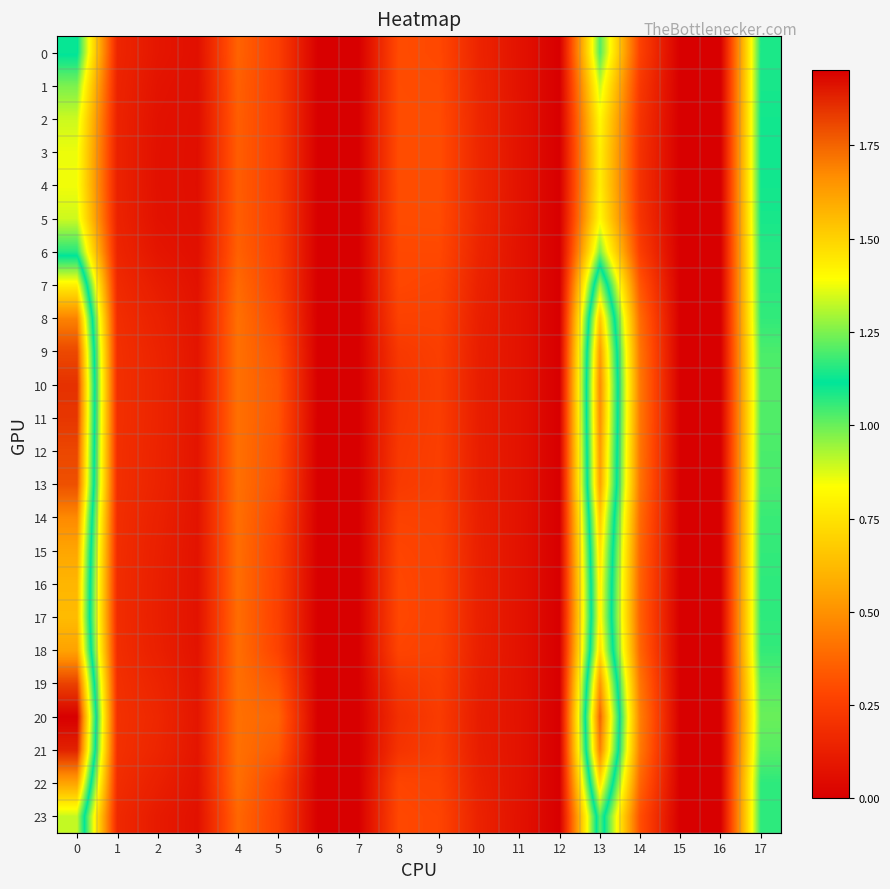

Rank the series by their maximum value, from highest to lowest.

20, 21, 10, 11, 19, 12, 9, 13, 8, 14, 18, 22, 15, 16, 17, 7, 23, 0, 3, 4, 2, 1, 5, 6